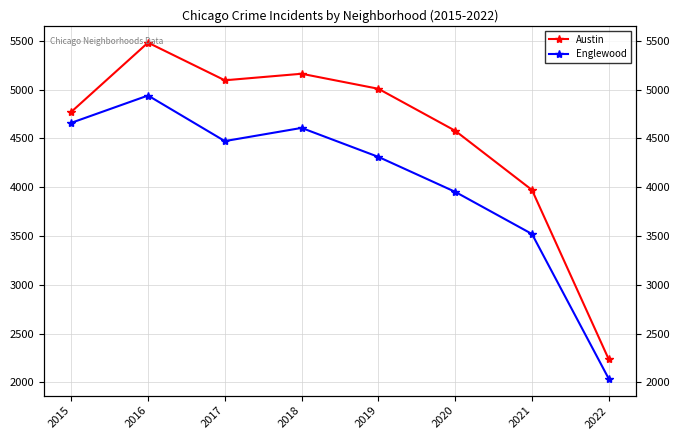

Is it true that Englewood equals 1594 at 2016?

False